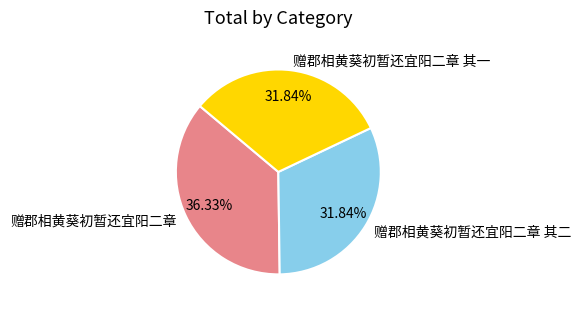

Count the number of slices in the pie.

3